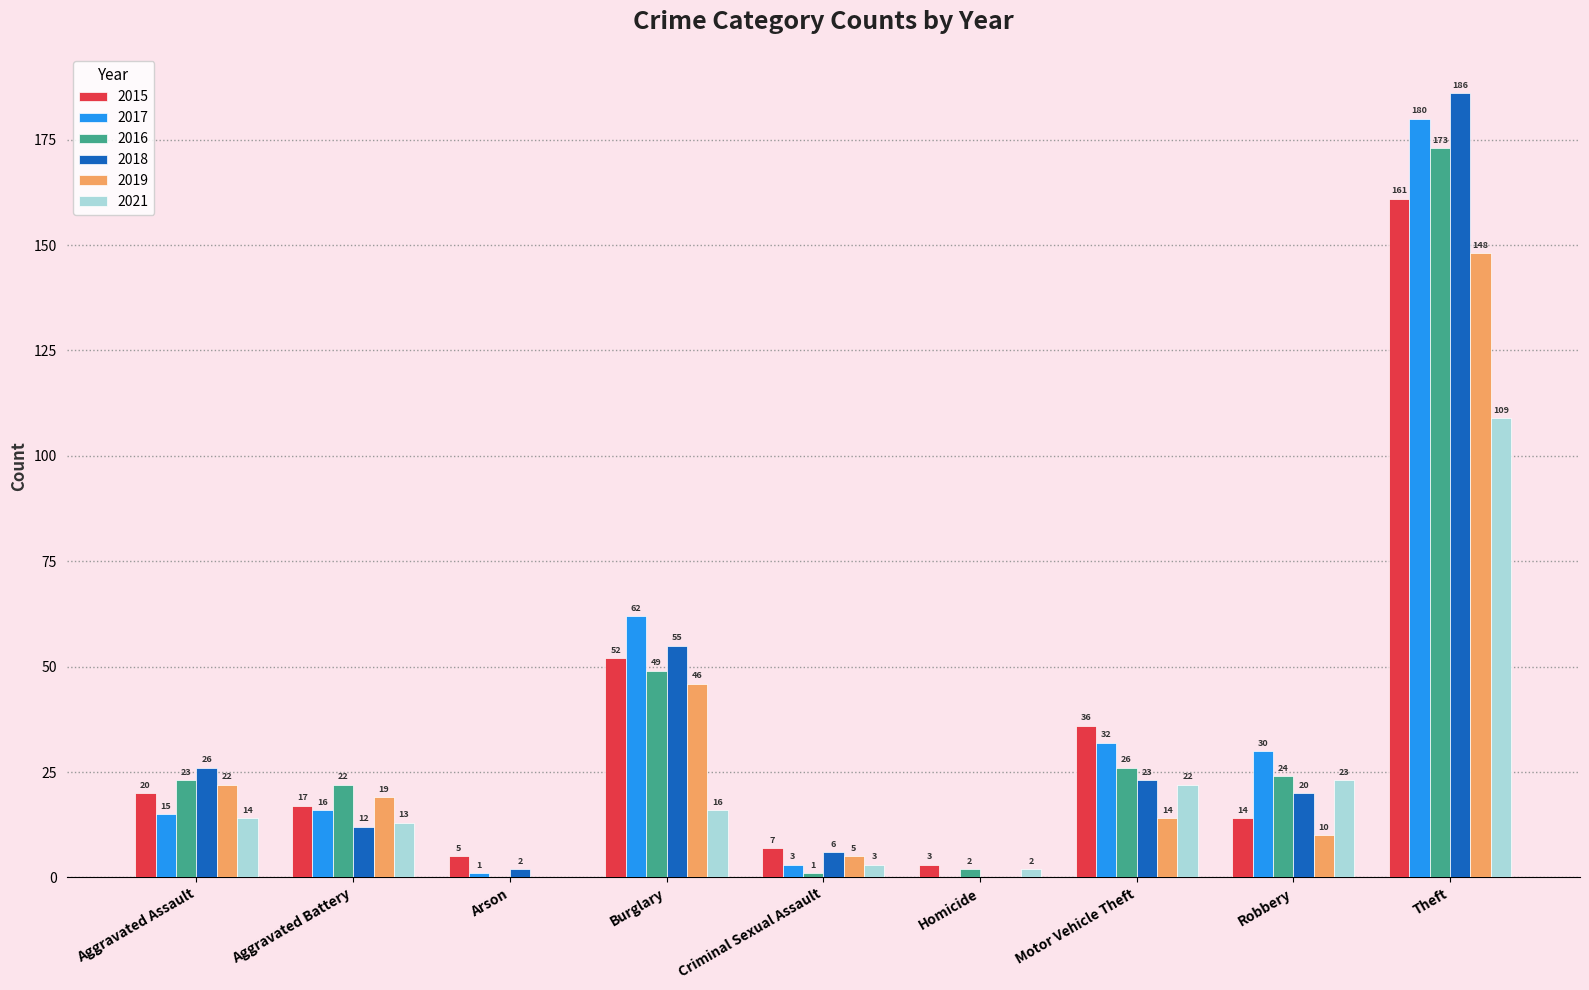

Between Aggravated Battery and Robbery, which series saw the biggest shift?

2017